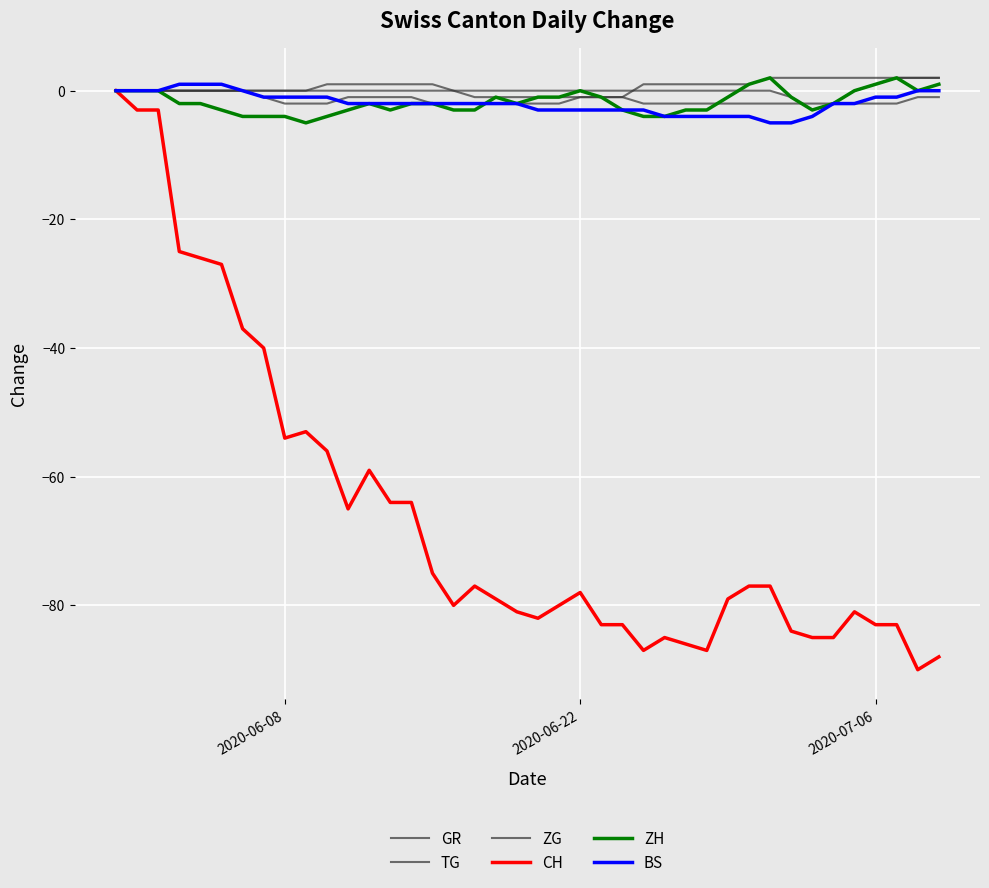

At which label does GR reach its peak?

2020-06-08